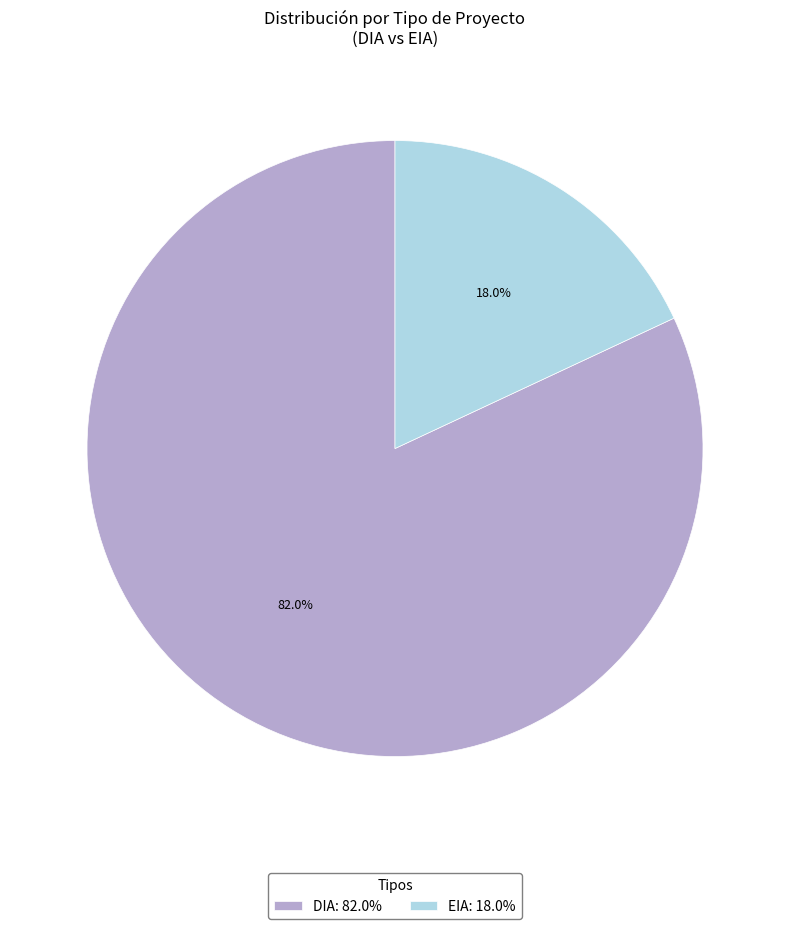

Rank the categories by value from highest to lowest.

DIA, EIA